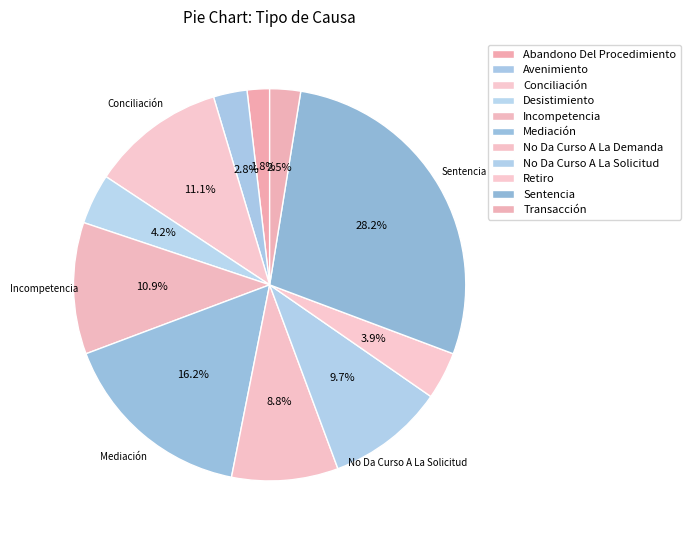

What is the largest slice in the pie chart?

Sentencia